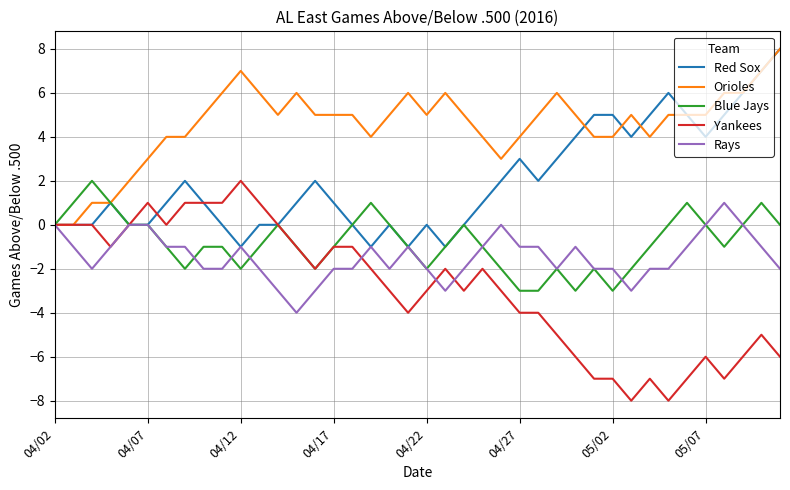

How many lines are shown in the chart?

5